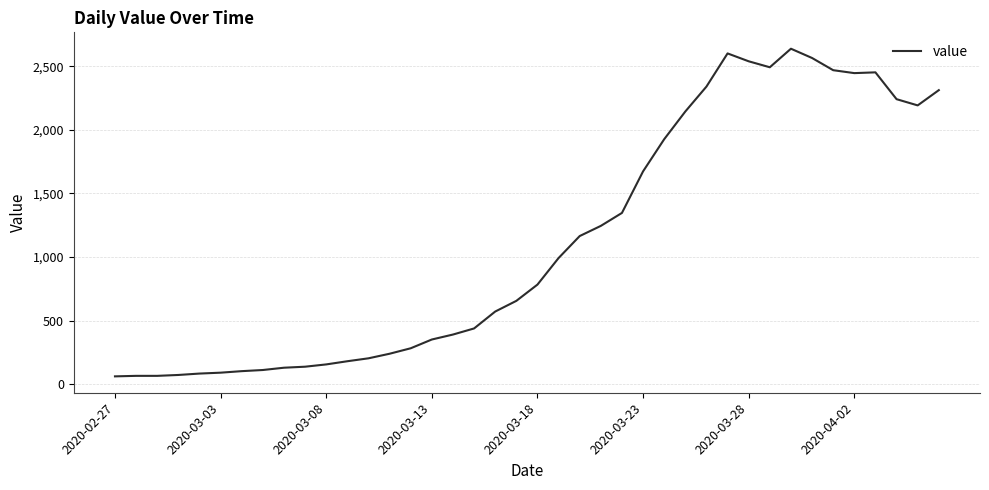

What is the greatest value displayed?

2639